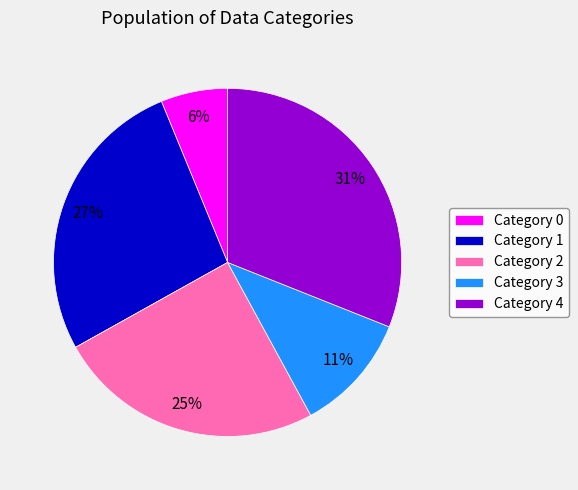

What is the ratio of the value at Category 3 to the value at Category 2?

0.4